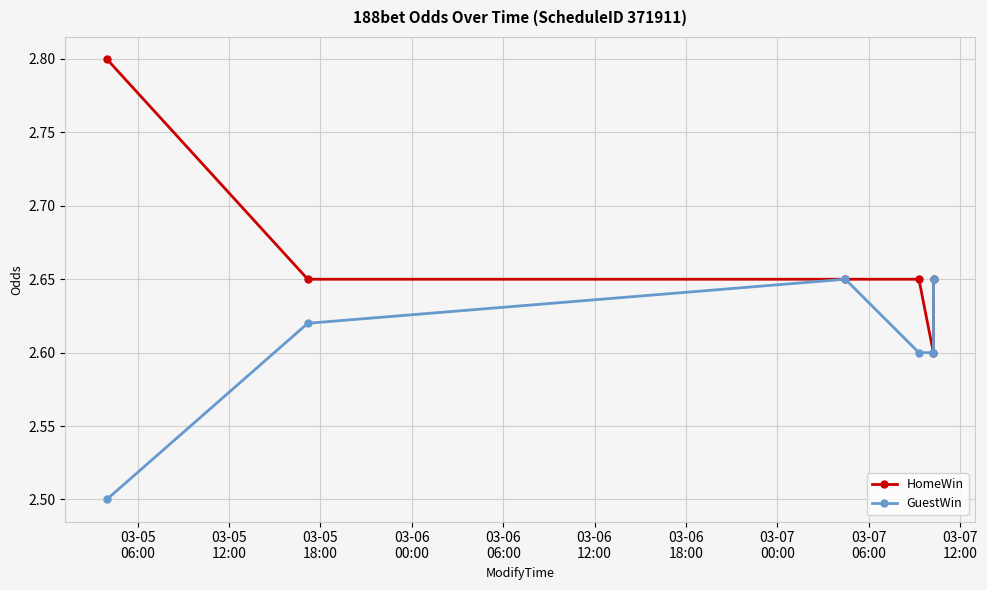

List the series in order of their overall mean, highest first.

HomeWin, GuestWin